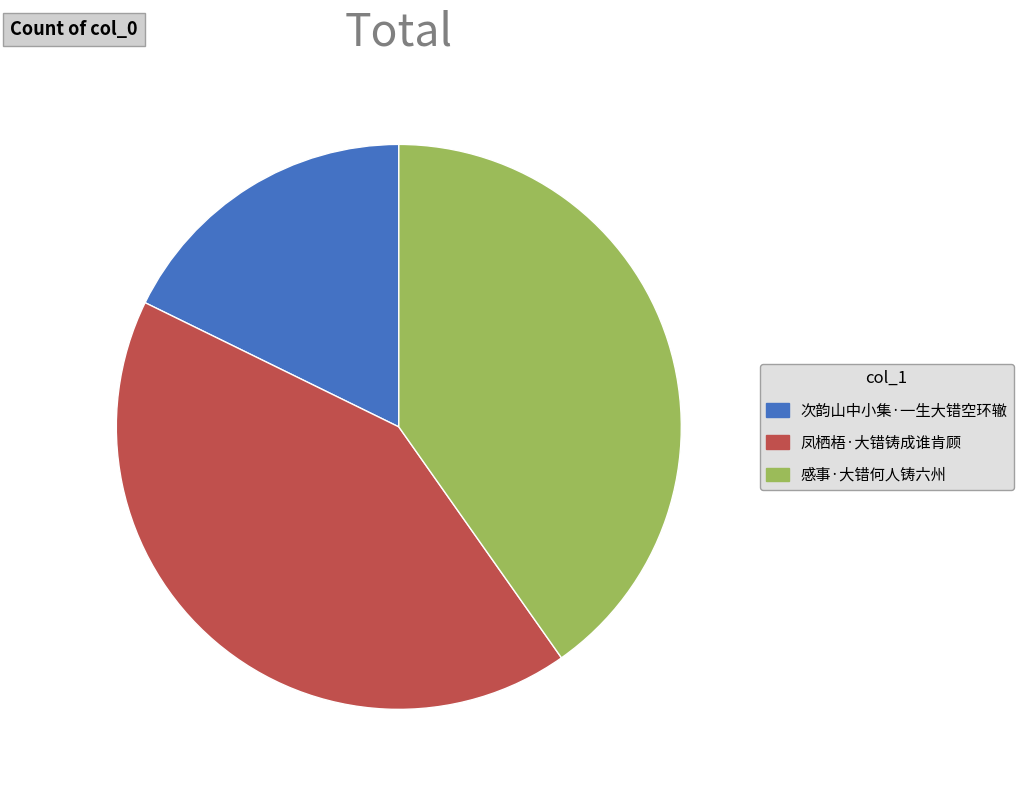

Does 感事·大错何人铸六州 account for over 50% of the chart?

No